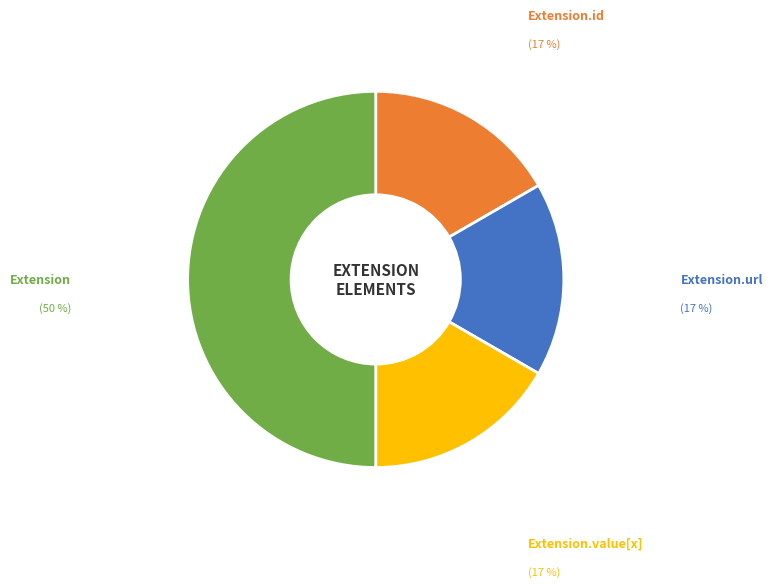

How many segments does this pie chart have?

4